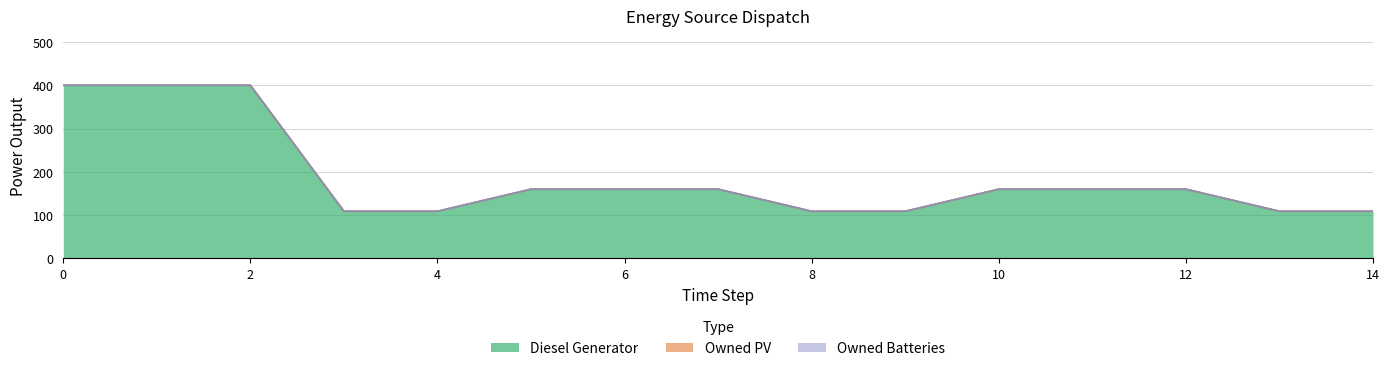

True or false: Owned Batteries and Owned PV cross at least once.

False